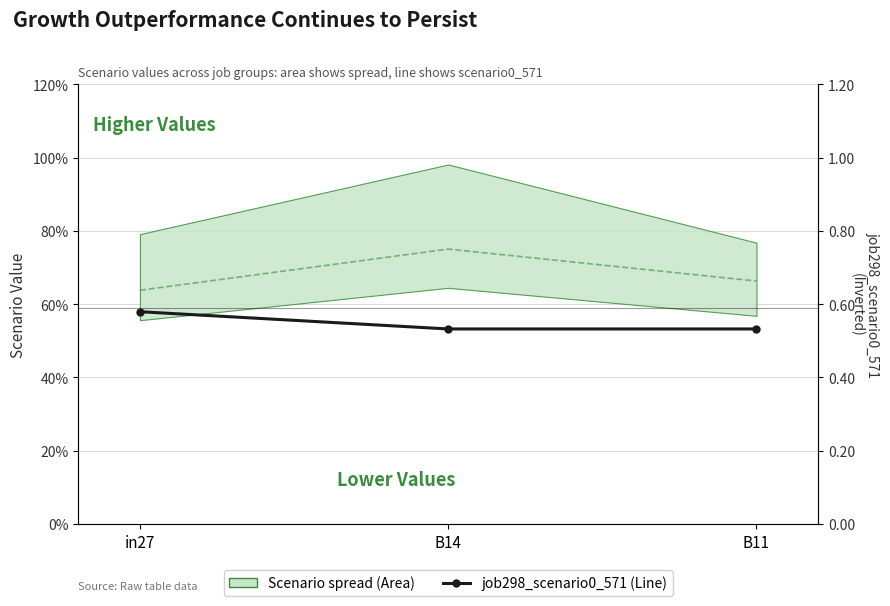

The chart shows a value of 0.6 at in27. True or false?

True